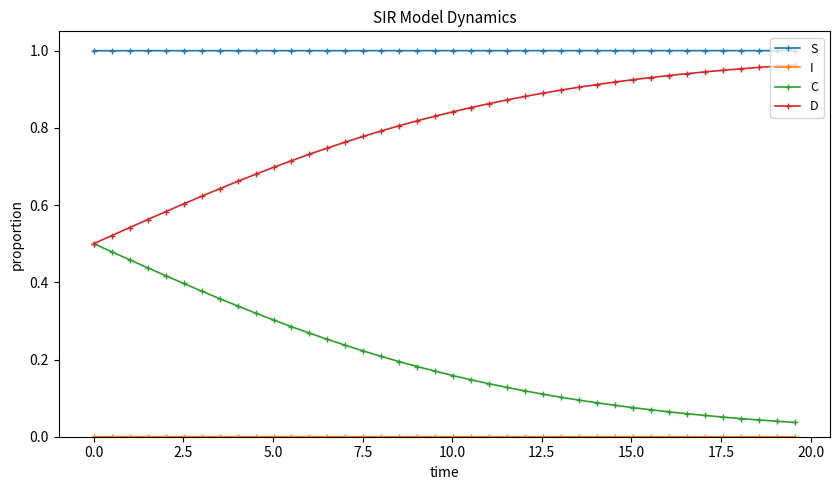

True or false: S and C intersect in this chart.

False